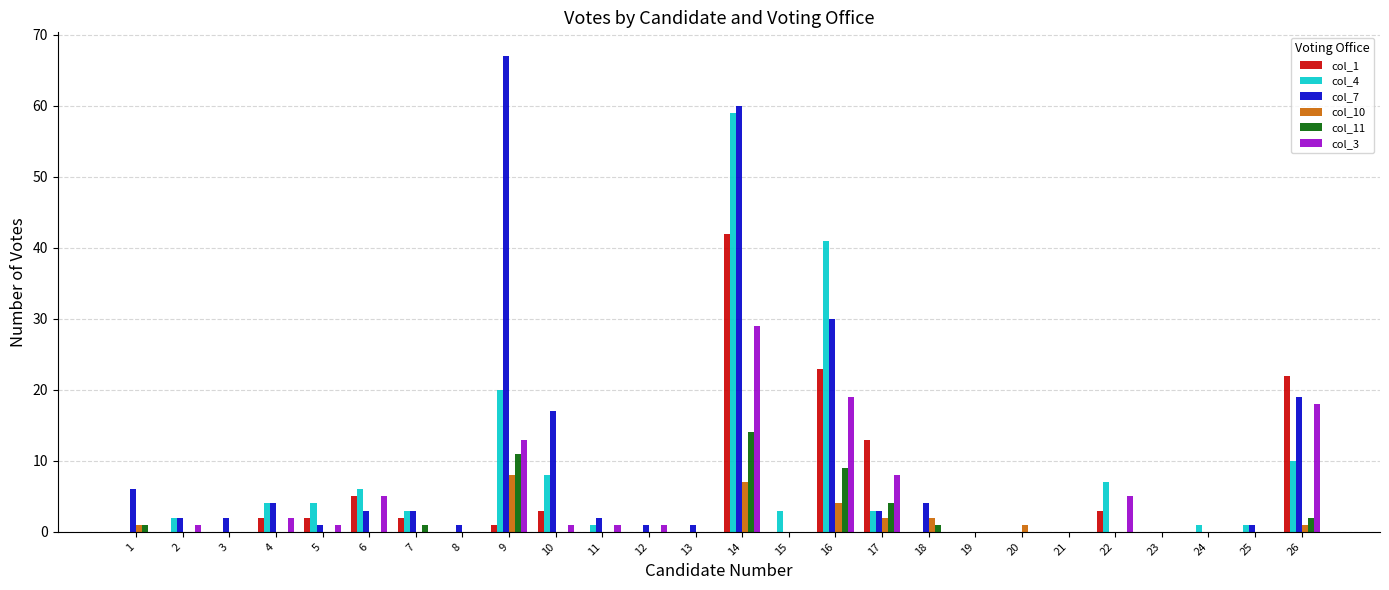

Is the value of col_7 at 9 greater than the value of col_10 at 6?

Yes